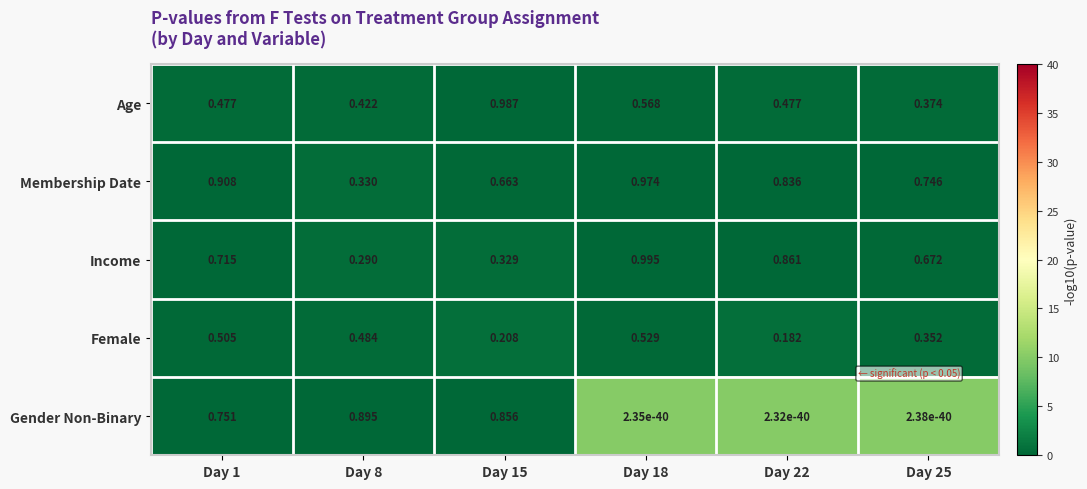

Which series changed the most between Day 1 and Day 8?

Membership Date